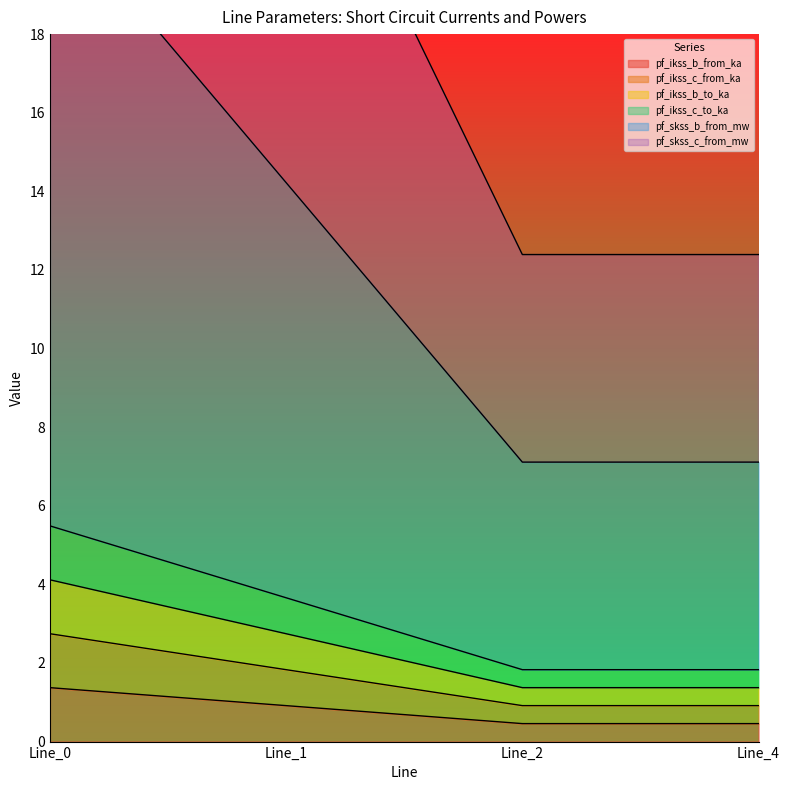

Which label corresponds to the largest value in the chart?

Line_0